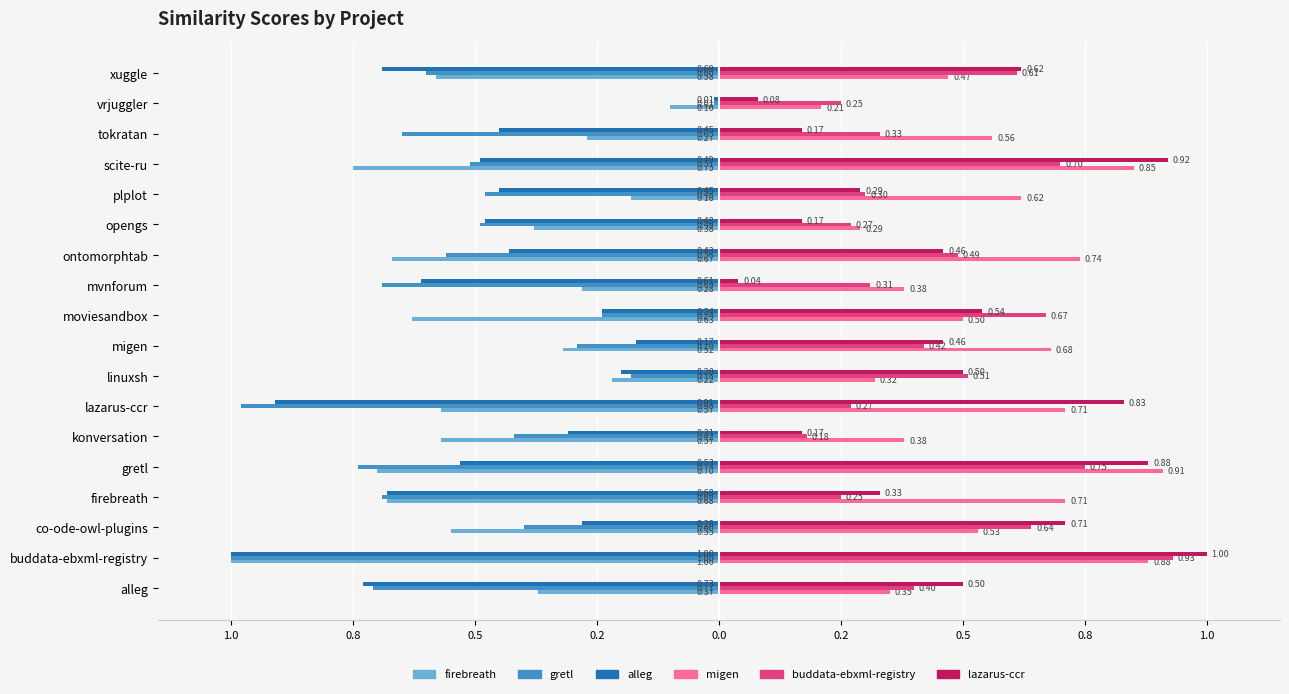

What are all the series names shown in the legend?

firebreath, gretl, alleg, migen, buddata-ebxml-registry, lazarus-ccr